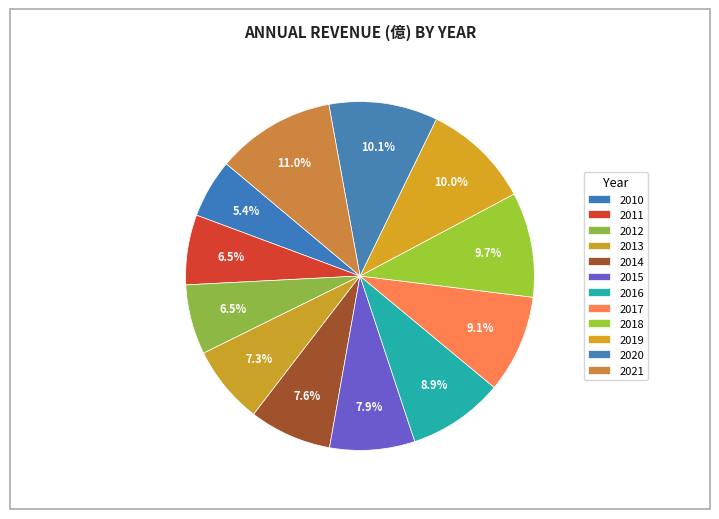

How many slices are in this pie chart?

12